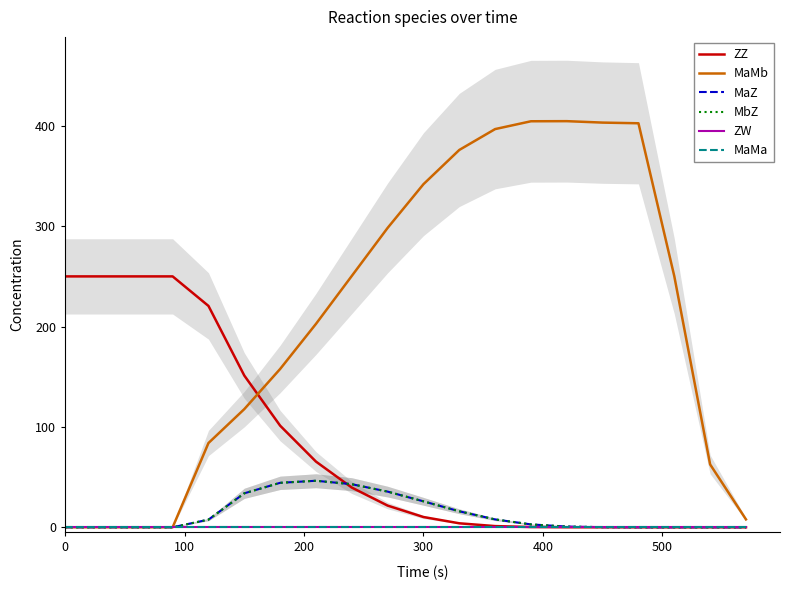

True or false: MaMa and MaZ cross at least once.

False